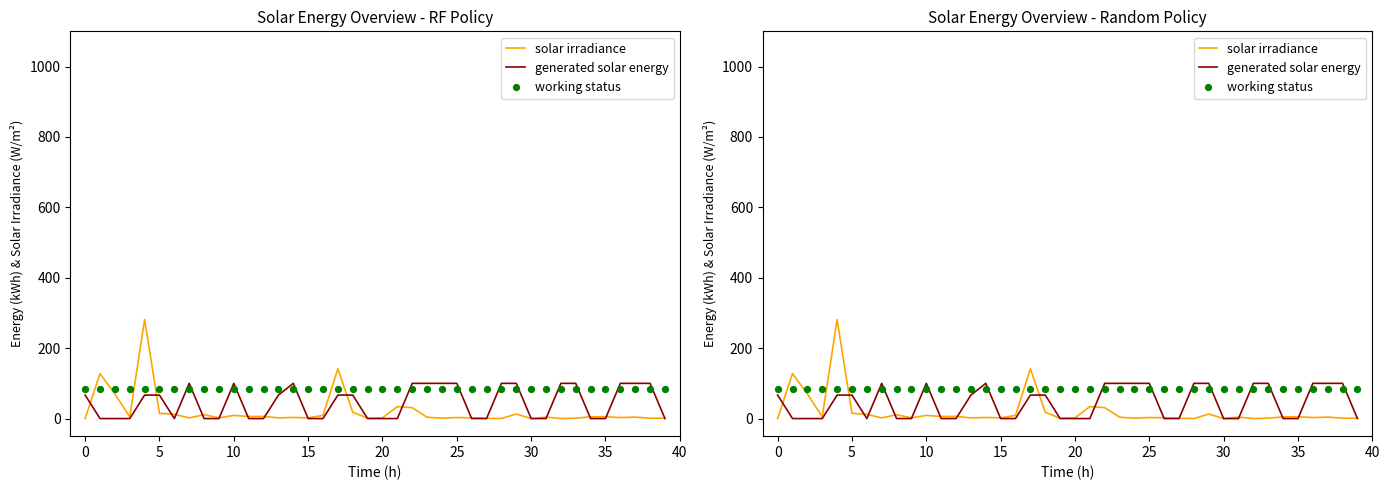

Which series has the largest total across all categories?

working status